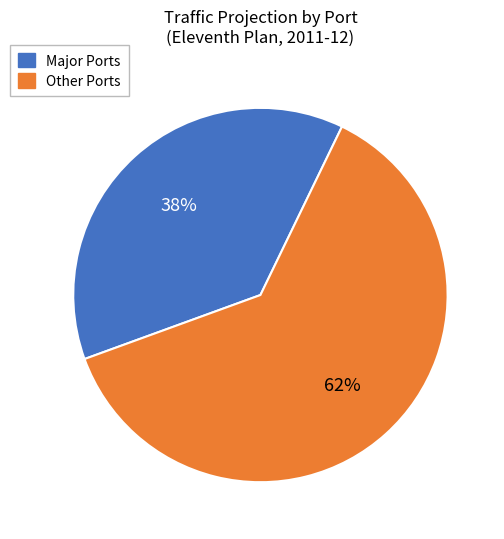

How many segments does this pie chart have?

2